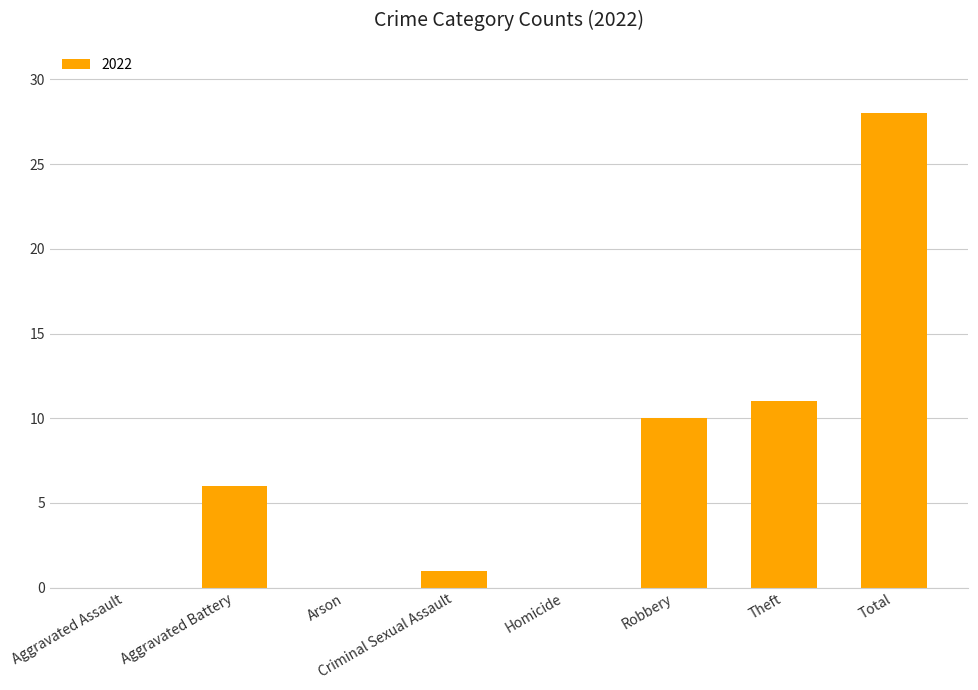

What is the sum of the values at Robbery and Arson?

10